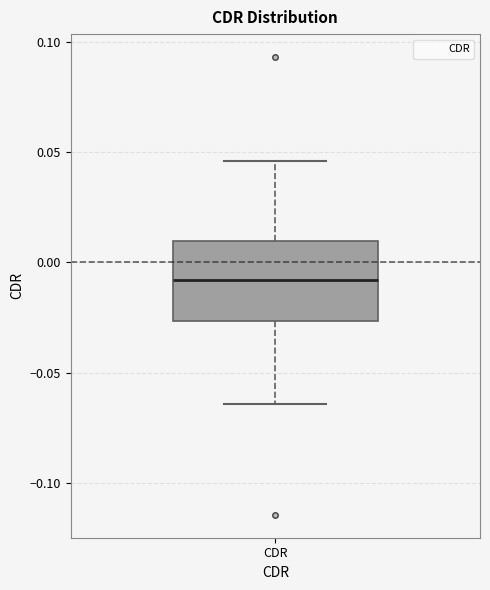

Read this box plot against the y-axis: the position of the median line, the range covered by the box, and the ends of both whiskers. The values are not printed on the chart, so give them approximately, as read against the axis.

median -0.010, box -0.025 to 0.010, whiskers -0.065 to 0.045